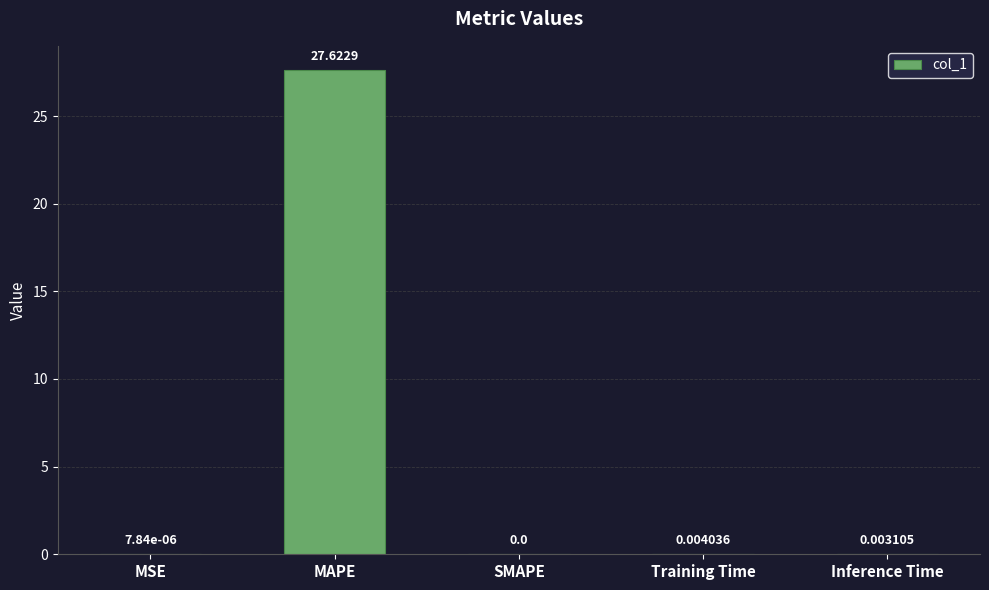

How many values are above zero?

4